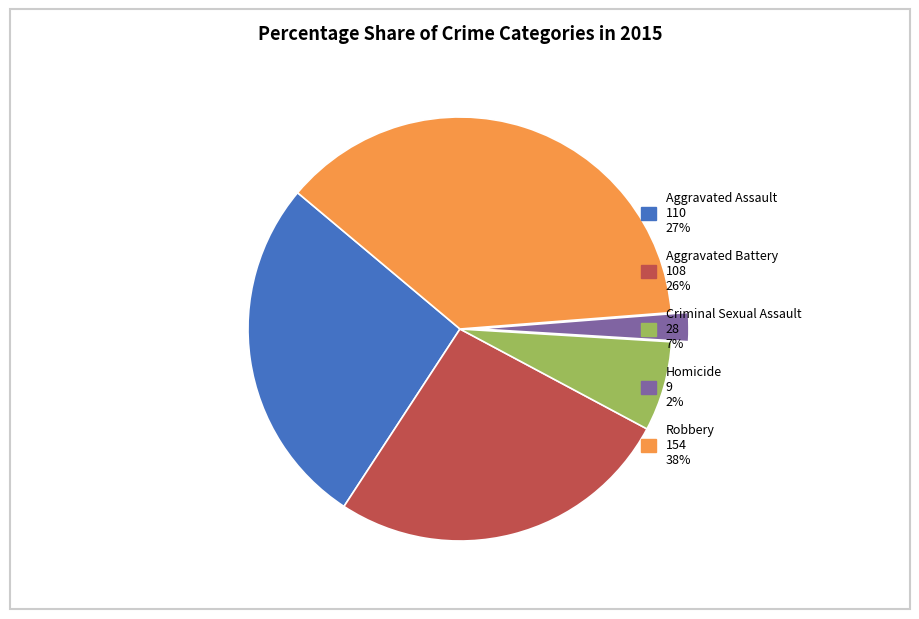

Between Criminal Sexual Assault and Aggravated Battery, which is larger?

Aggravated Battery